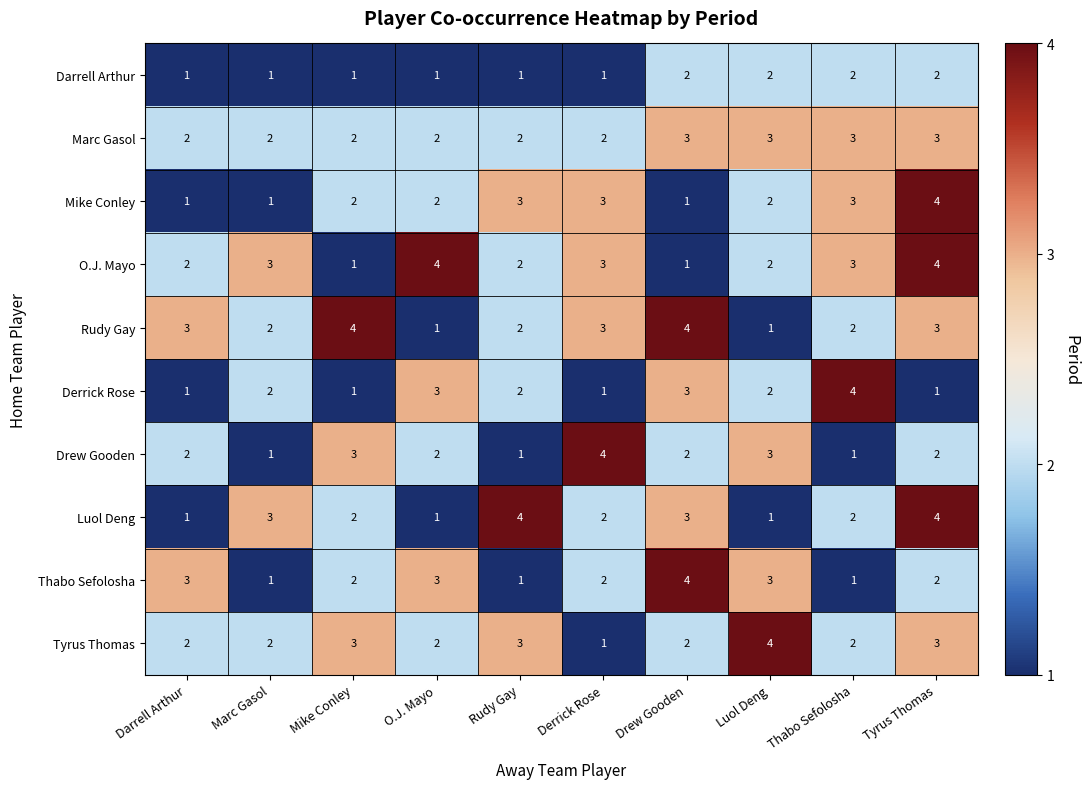

What is the total value across all series at Mike Conley?

21